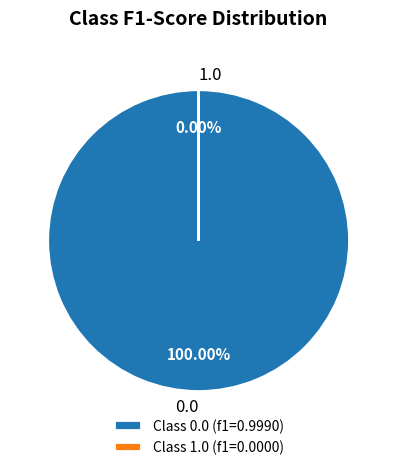

To the nearest percent, what is the average slice percentage?

50%